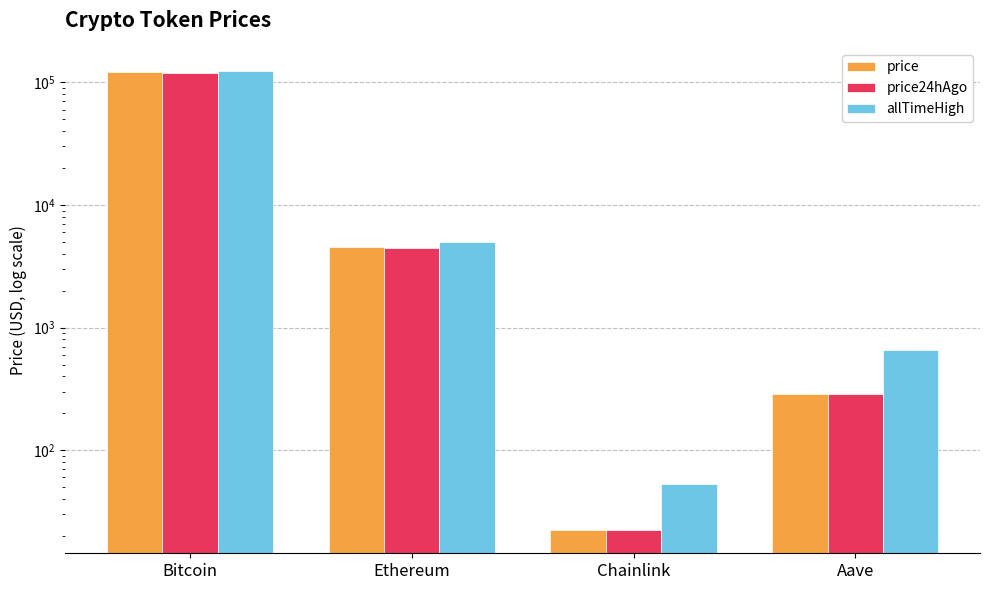

Reading left to right, transcribe all the data shown in this chart.

price: Bitcoin=122499.0	Ethereum=4508.8	Chainlink=22.2	Aave=286.8
price24hAgo: Bitcoin=119953.0	Ethereum=4467.1	Chainlink=22.4	Aave=286.6
allTimeHigh: Bitcoin=124128.0	Ethereum=4946.1	Chainlink=52.7	Aave=661.7